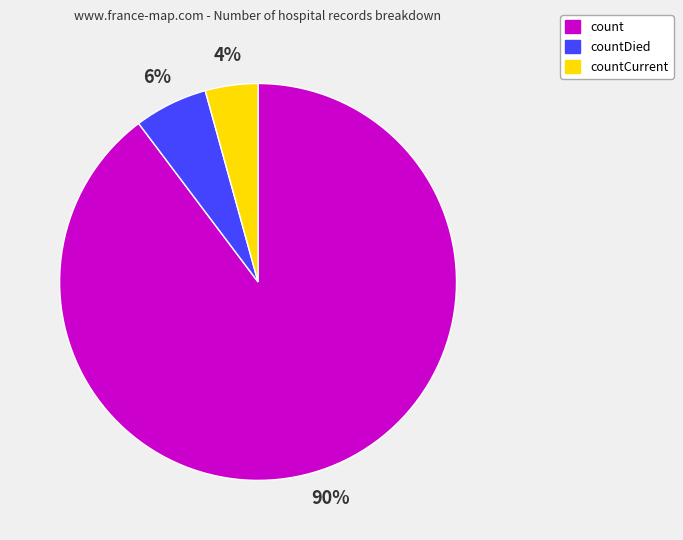

What percentage is the countDied slice, to the nearest percent?

6%